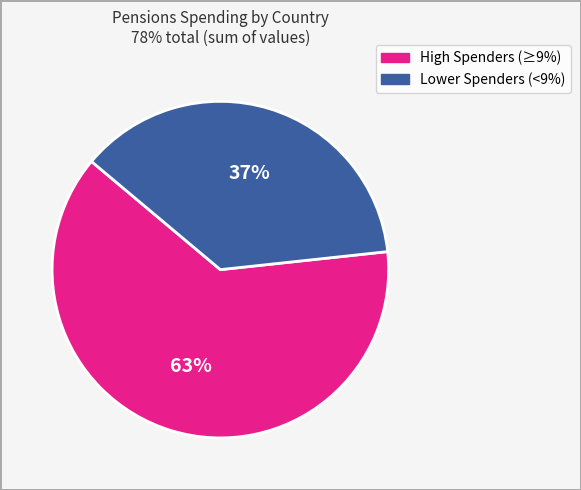

How many slices are in this pie chart?

2